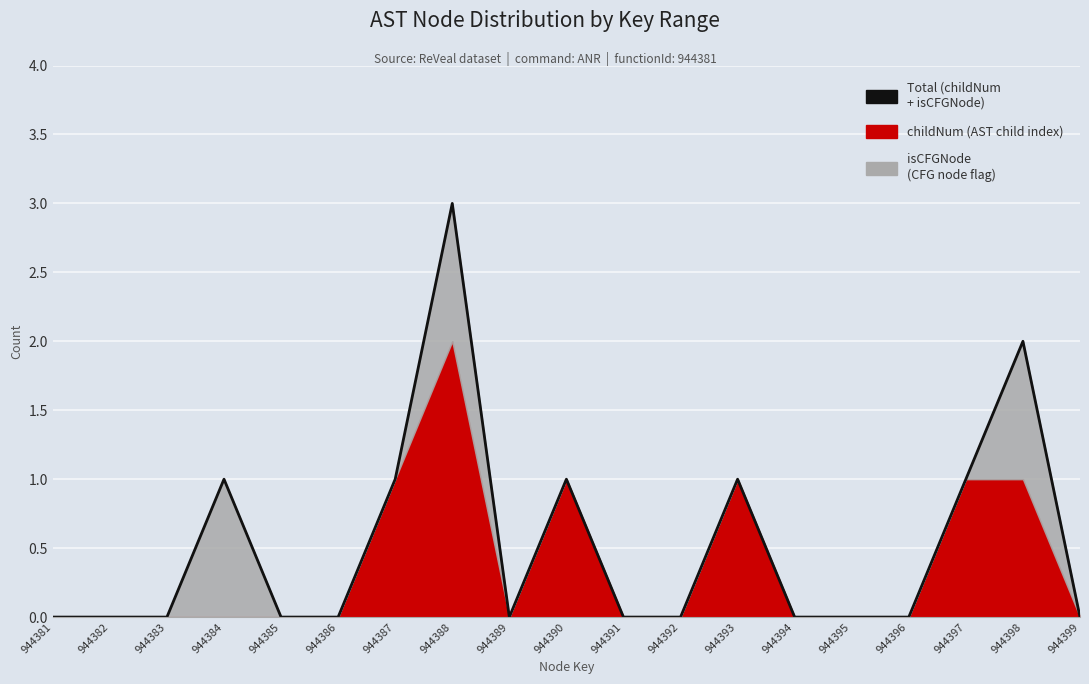

How many positive values are there?

7